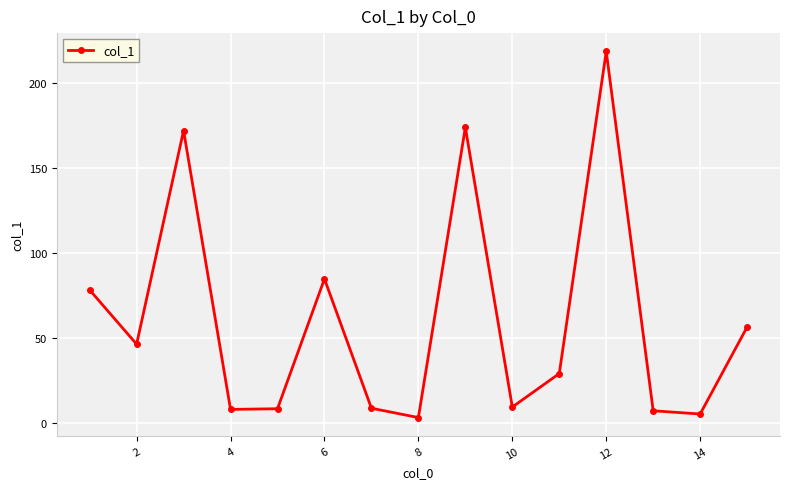

What is the average value?

60.5